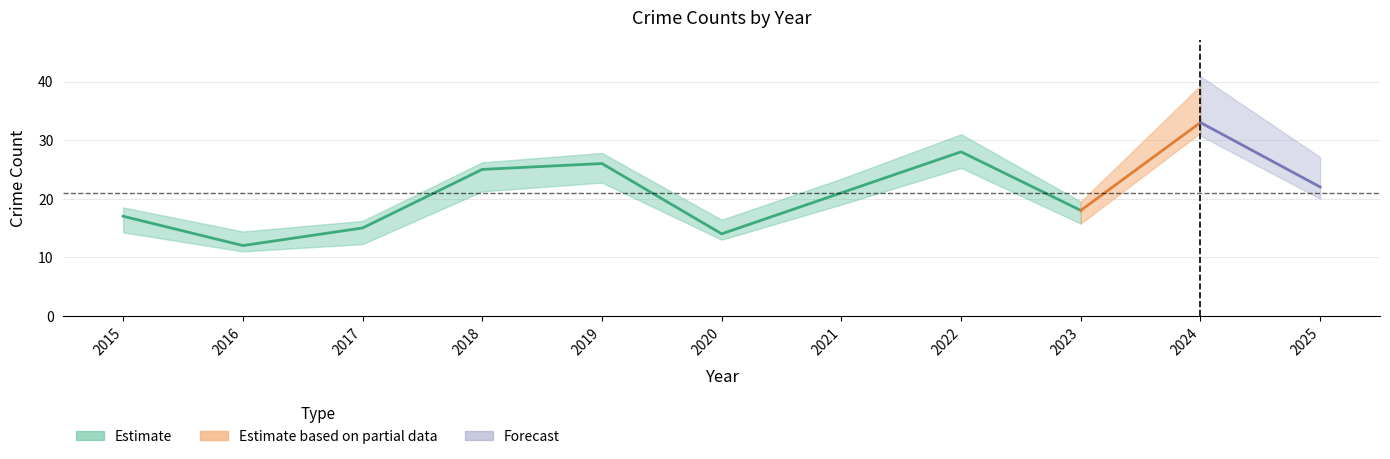

What is the difference between the Total values at 2019 and 2015?

9